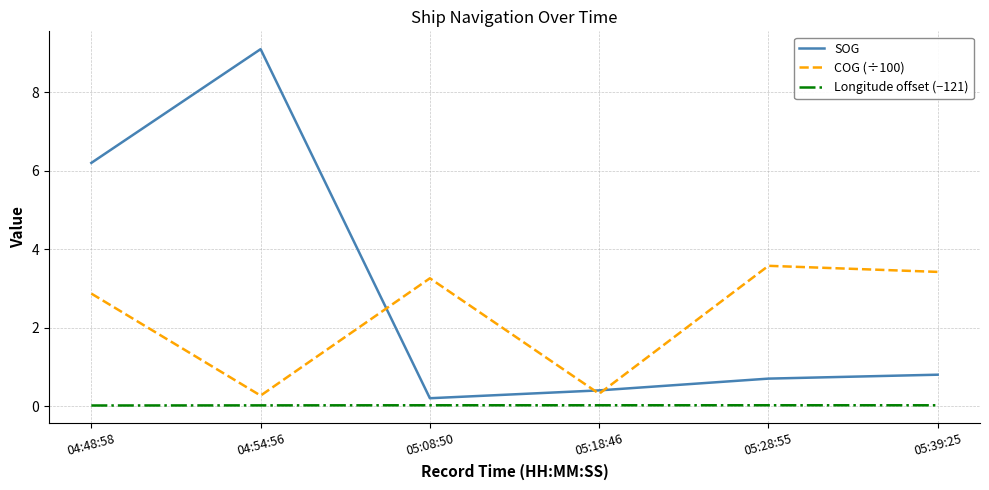

At how many categories does at least one series exceed 4?

2